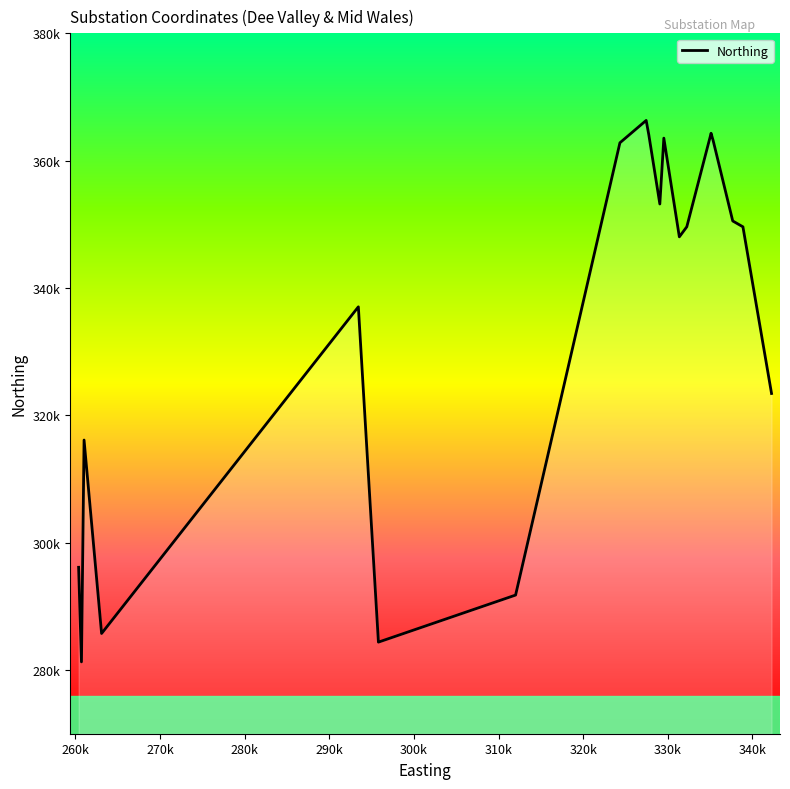

What is the label of the 6th point from the left?

300k